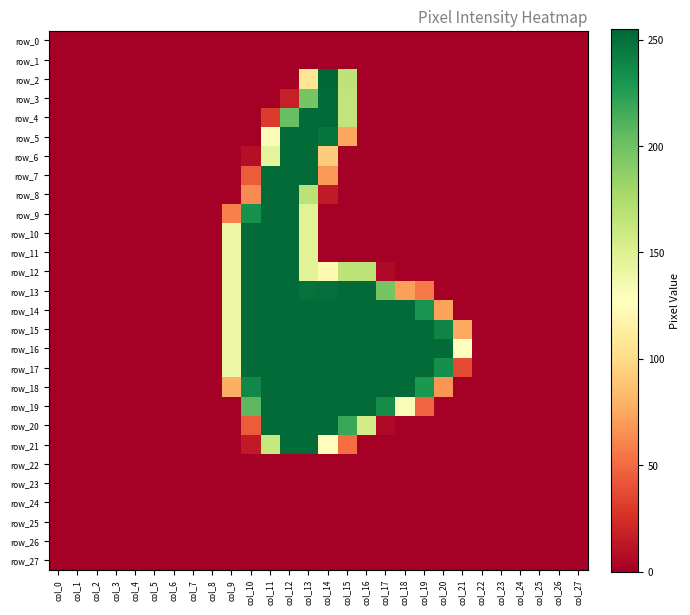

What is the difference between the maximum and minimum values in the row_4 series?

253